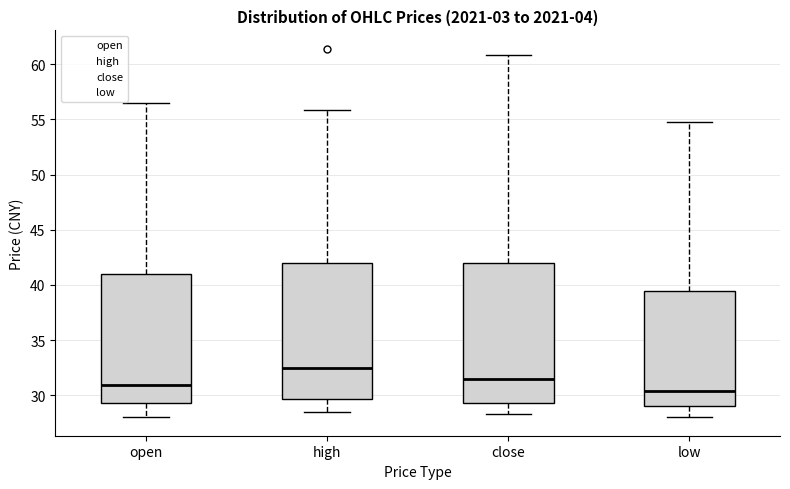

Reading left to right, read every box against the y-axis: the position of its median line, the range the box covers, and the ends of its whiskers. The values are not printed on the chart, so give them approximately, as read against the axis.

open: median 31.0, box 29.5 to 41.0, whiskers 28.0 to 56.5
high: median 32.5, box 29.5 to 42.0, whiskers 28.5 to 56.0
close: median 31.5, box 29.5 to 42.0, whiskers 28.5 to 61.0
low: median 30.5, box 29.0 to 39.5, whiskers 28.0 to 54.5